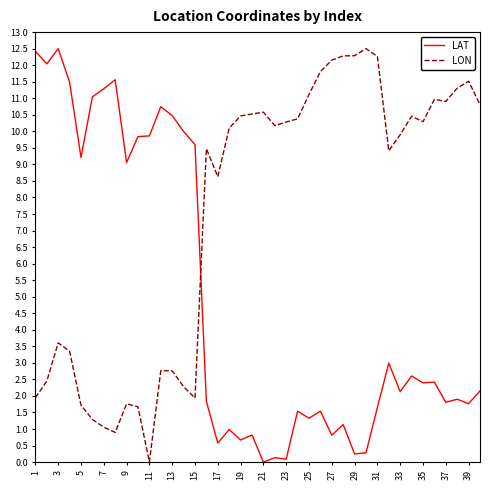

Which series has the largest total across all categories?

LON